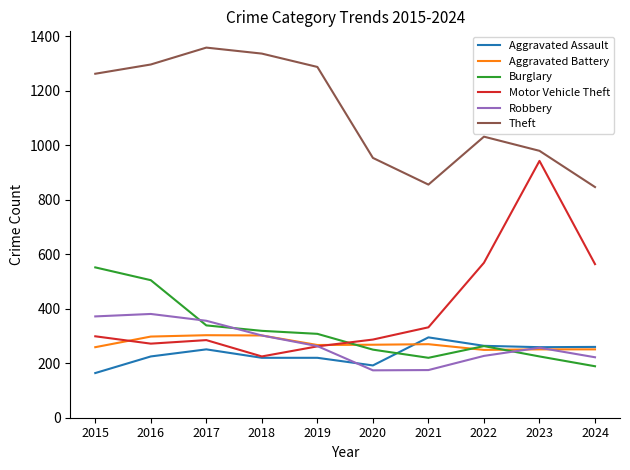

Where do Aggravated Battery and Burglary first cross each other?

2019 and 2020